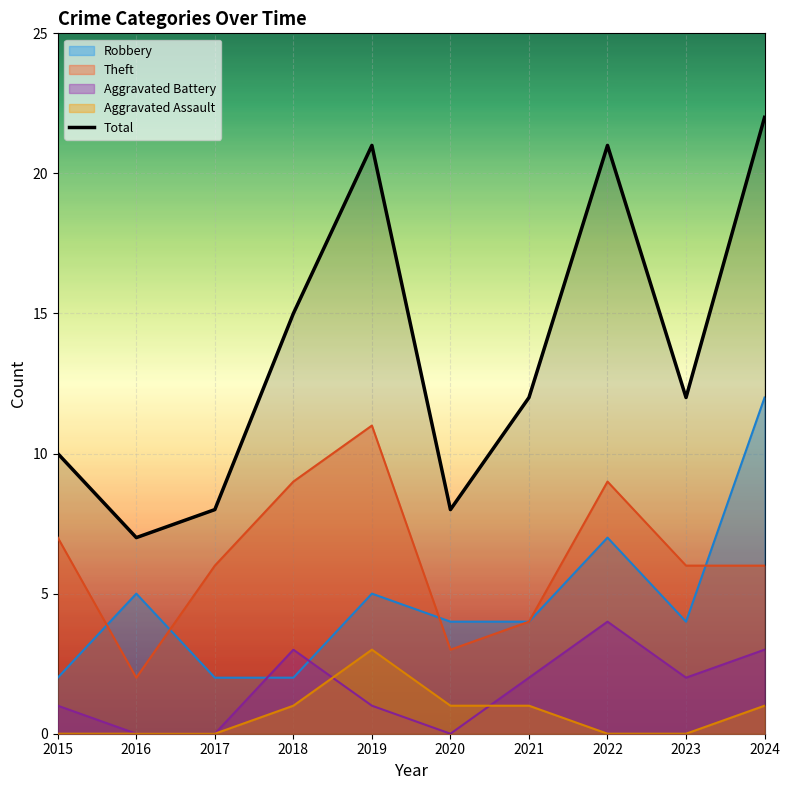

Reading left to right, transcribe all the data shown in this chart.

2015=10	2016=7	2017=8	2018=15	2019=21	2020=8	2021=12	2022=21	2023=12	2024=22